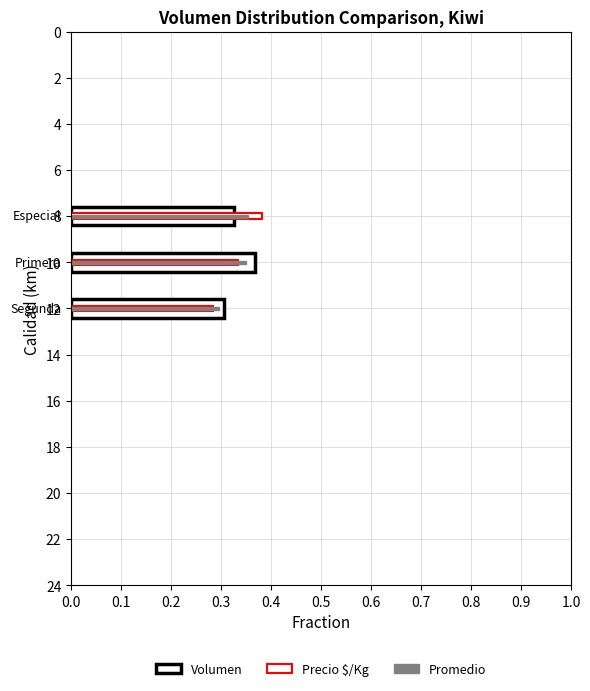

What is the average value of the Volumen series?

0.3